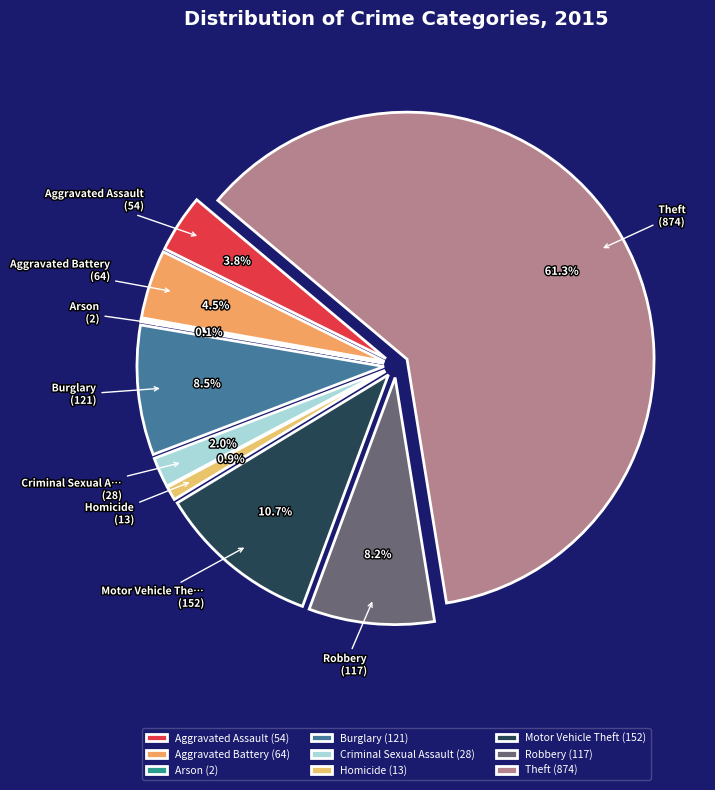

Is there a majority slice in this chart?

Yes